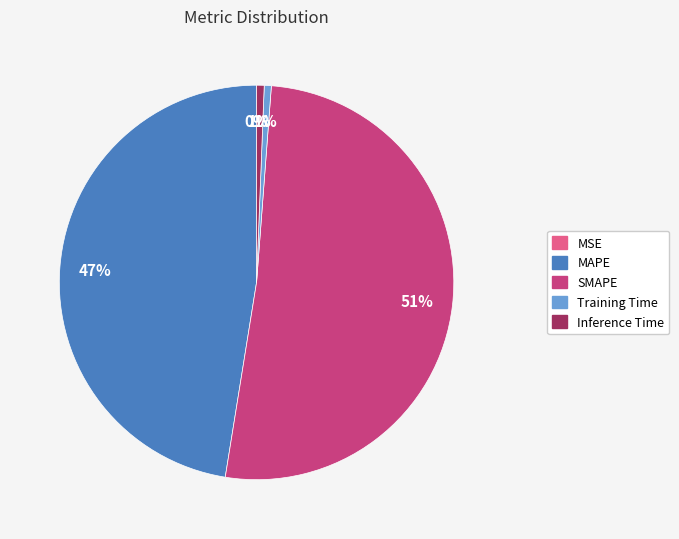

Combined, do MAPE and Training Time account for over 50%?

No